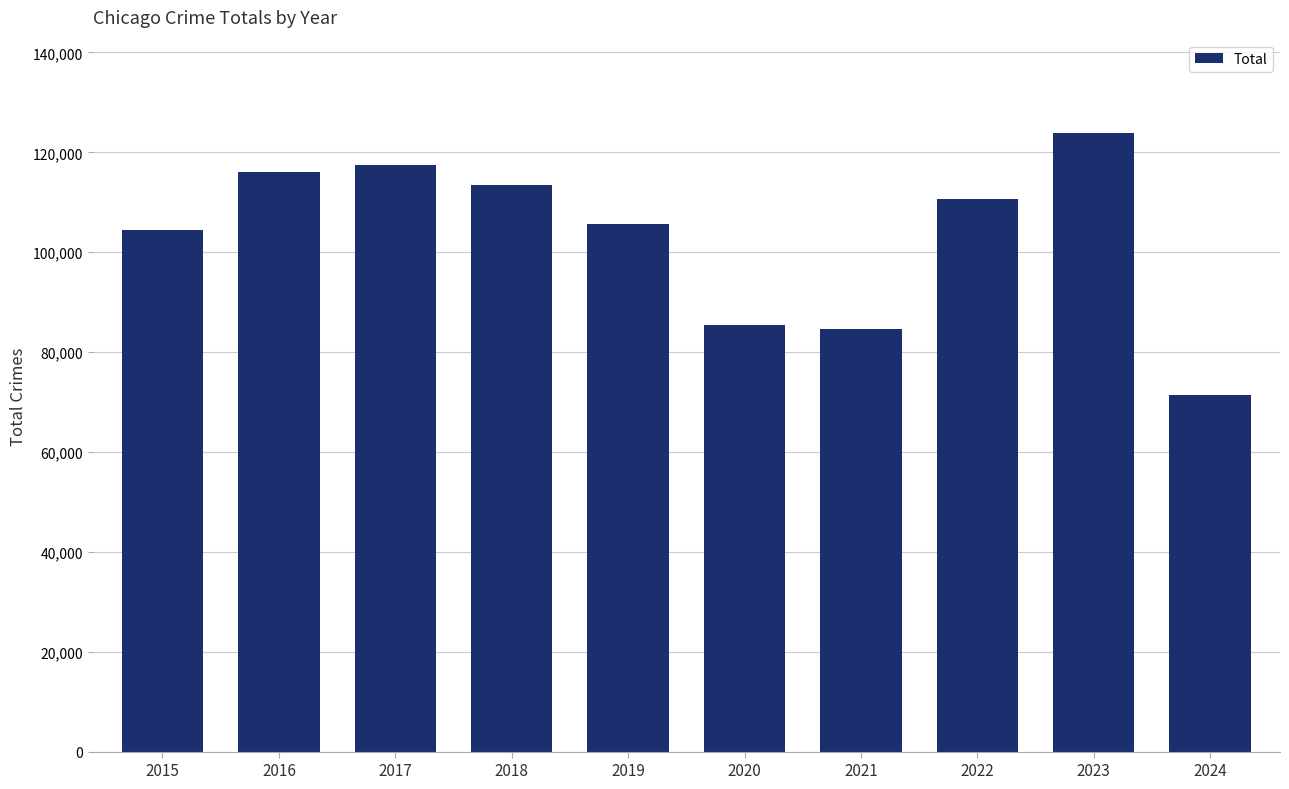

What is the approximate value at 2018?

113432